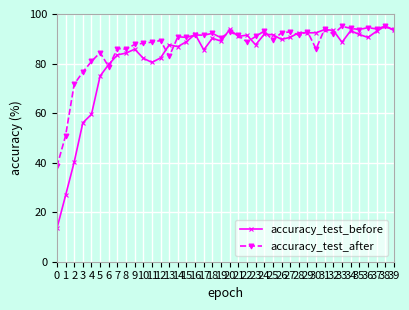

List the series in order of their overall mean, lowest first.

accuracy_test_before, accuracy_test_after